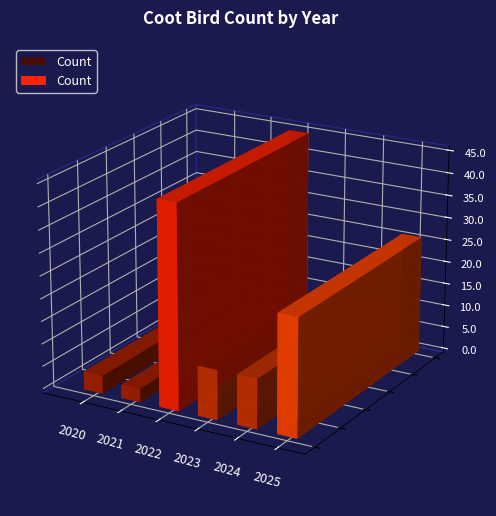

Are the bars grouped side by side (vs. stacked)?

No